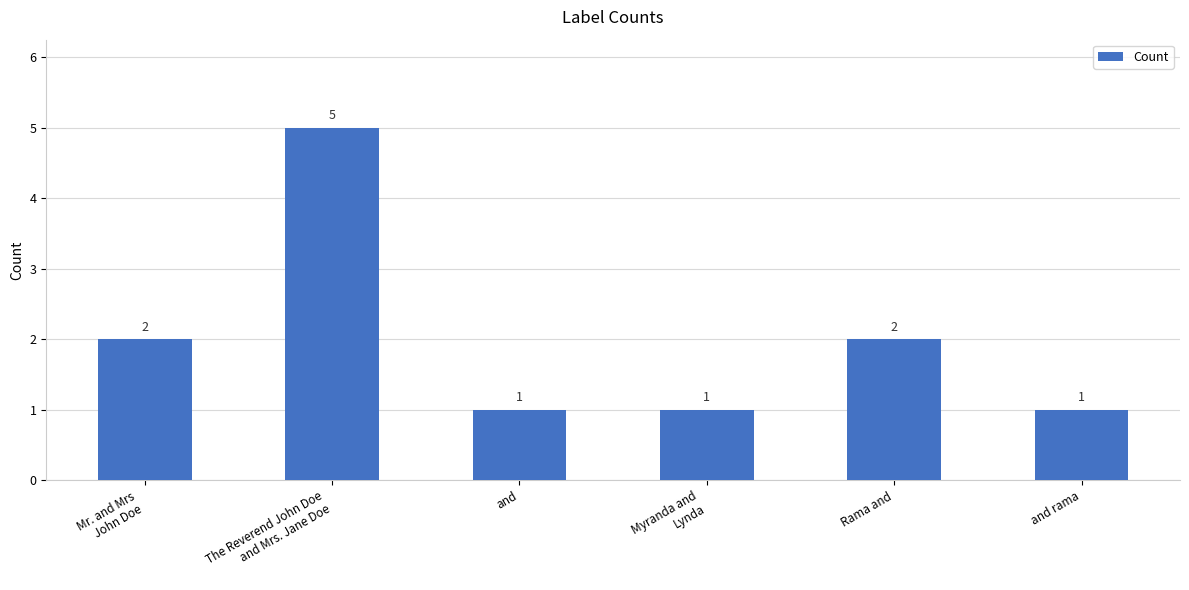

True or false: the data shows 1 at and.

True